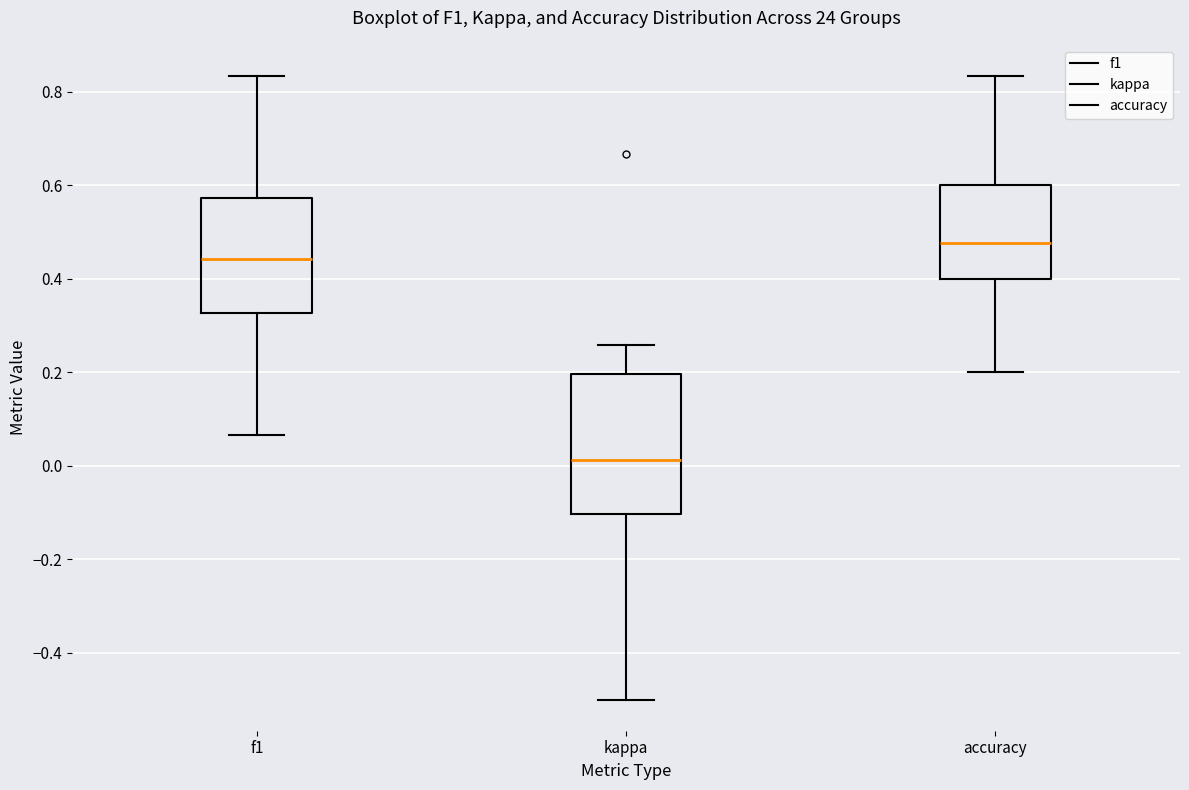

Reading left to right, read every box against the y-axis: the position of its median line, the range the box covers, and the ends of its whiskers. The values are not printed on the chart, so give them approximately, as read against the axis.

f1: median 0.44, box 0.32 to 0.58, whiskers 0.06 to 0.84
kappa: median 0.02, box -0.10 to 0.20, whiskers -0.50 to 0.26
accuracy: median 0.48, box 0.40 to 0.60, whiskers 0.20 to 0.84